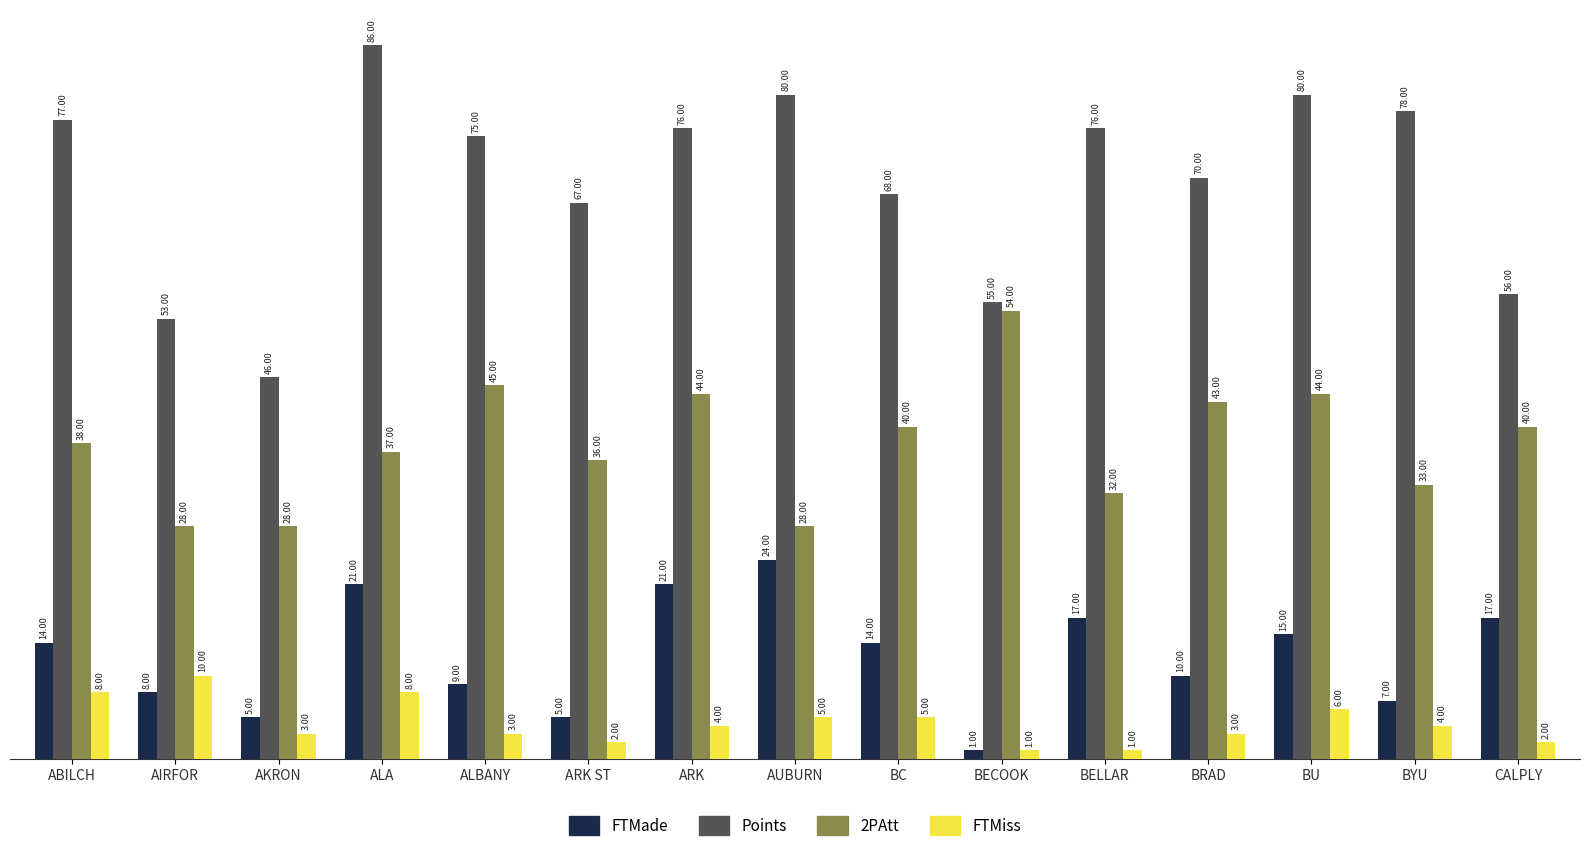

What value does the Points series have at AIRFOR, to the nearest 5?

55